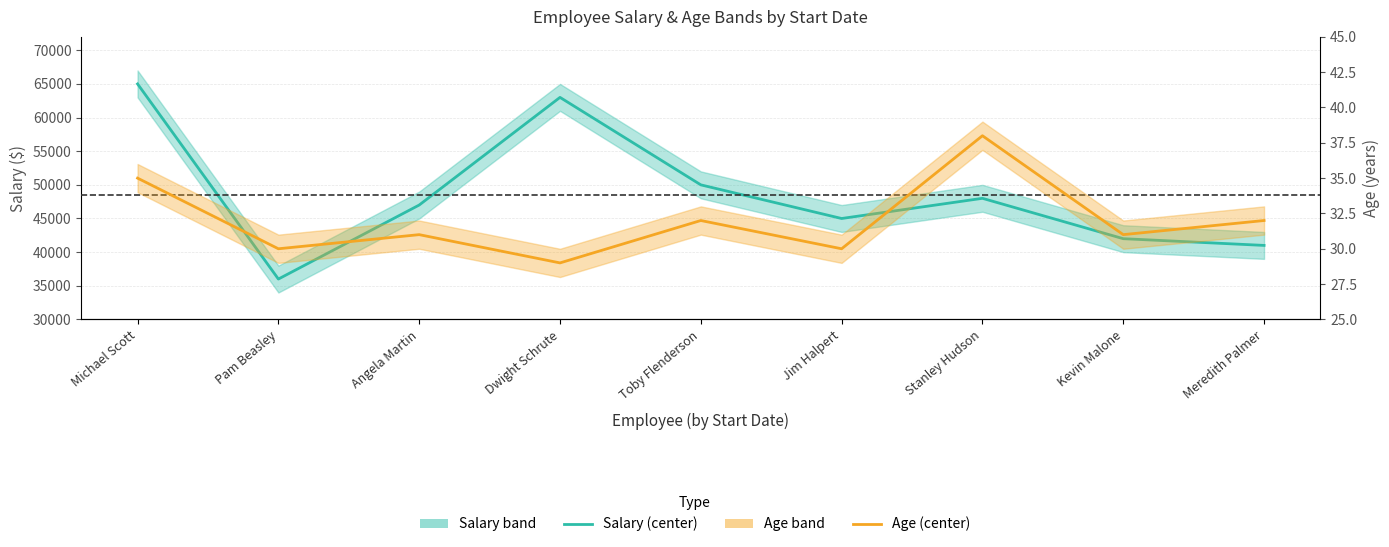

What is the sum of the Salary (center) values at Jim Halpert and Stanley Hudson?

93000